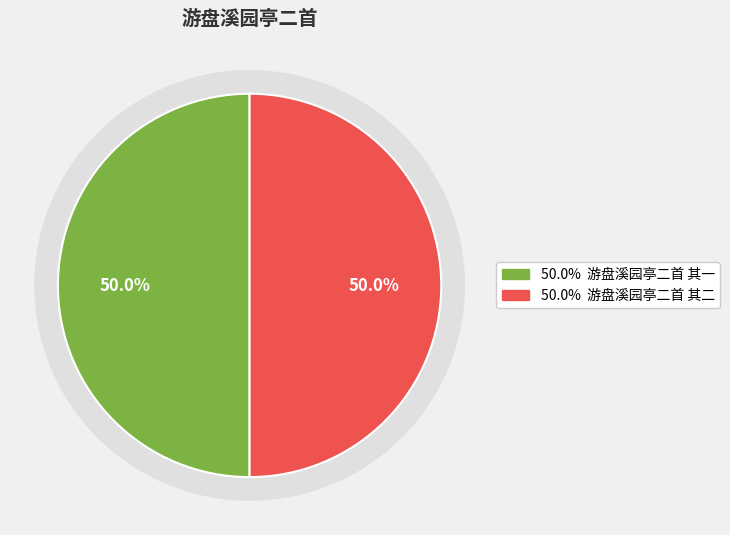

Between 游盘溪园亭二首 其二 and 游盘溪园亭二首 其一, which is larger?

游盘溪园亭二首 其一